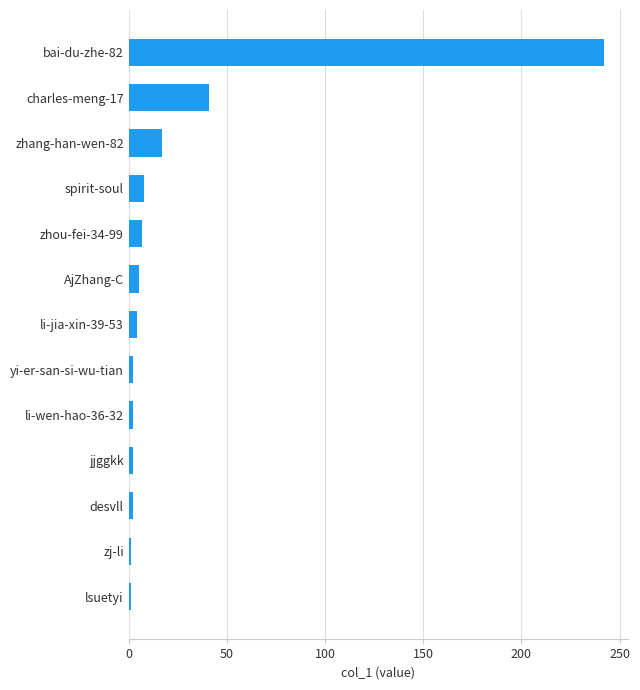

What is the label of the 10th bar from the bottom?

spirit-soul